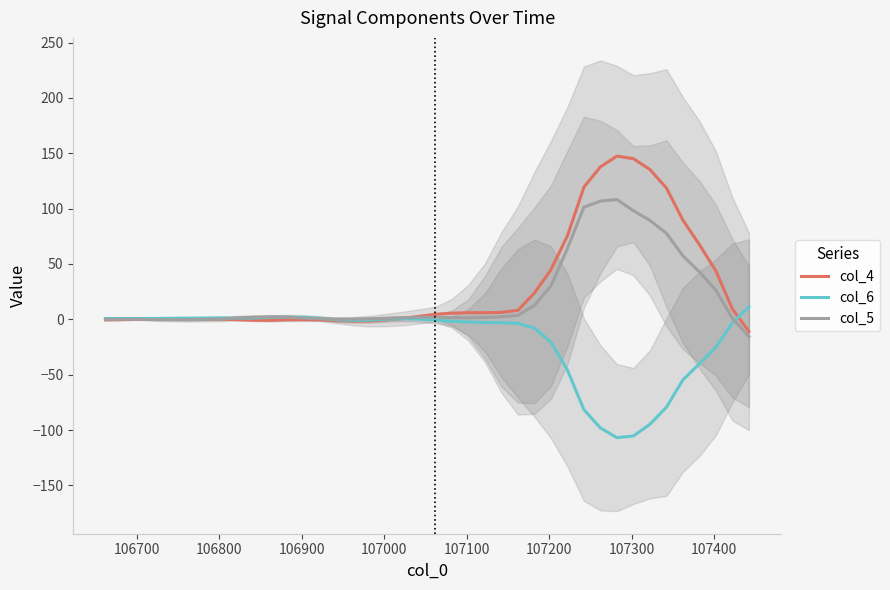

Reading left to right, what are all the values shown in this chart?

col_4: -0.6	-0.3	-0.1	-0.1	0.1	-0.2	0.1	0.2	-0.4	-0.8	-0.9	-0.4	-0.4	-0.4	-1.2	-1.7	-1.6	-0.6	0.7	2.7	4.6	5.5	6.0	6.0	6.2	8.1	23.8	44.7	75.4	119.5	137.7	147.4	145.1	135.3	118.6	89.6	67.4	43.7	9.3	-10.9
col_6: 0.7	0.7	0.7	0.8	1.0	1.1	1.2	1.3	1.0	1.1	1.7	2.0	1.8	1.0	-0.4	-0.9	-0.8	0.1	0.6	0.2	-0.8	-1.7	-2.4	-2.9	-3.0	-3.6	-7.9	-20.6	-45.8	-81.6	-98.1	-106.9	-105.3	-94.8	-79.3	-54.7	-40.2	-25.2	-3.2	11.3
col_5: -0.1	0.1	0.1	-0.3	-0.3	-0.3	0.0	0.2	1.3	1.9	2.2	1.9	1.0	0.5	0.1	0.2	0.4	0.8	1.4	1.9	1.9	1.5	1.3	1.8	2.3	3.7	12.6	30.1	64.0	101.3	106.8	108.2	98.1	89.3	77.8	57.3	42.9	26.2	1.0	-15.5